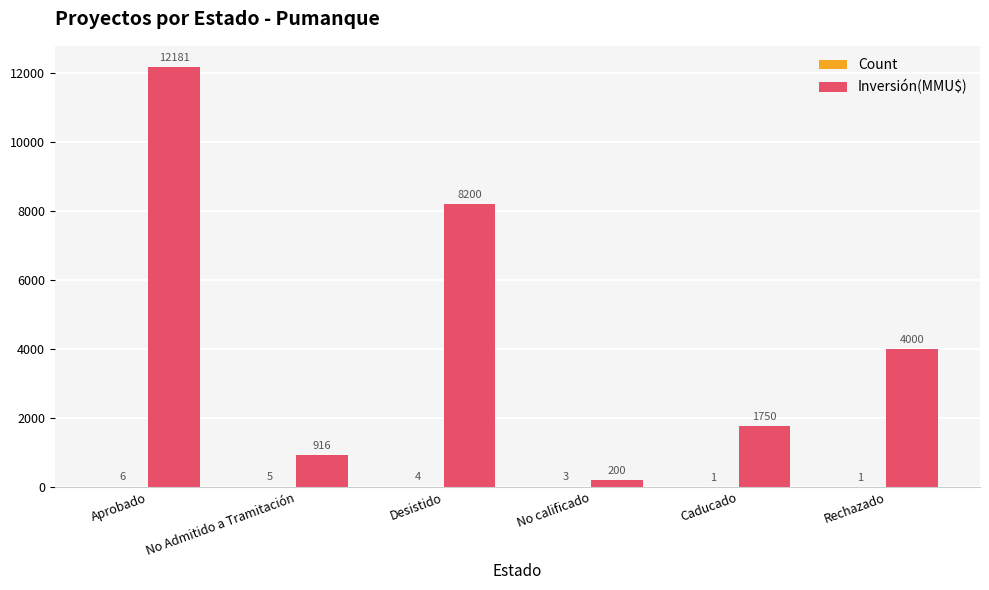

True or false: Inversión(MMU$) has a value of 249 at No Admitido a Tramitación.

False